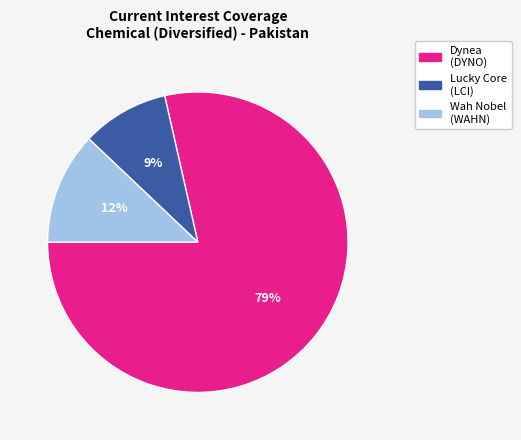

Is there a majority slice in this chart?

Yes